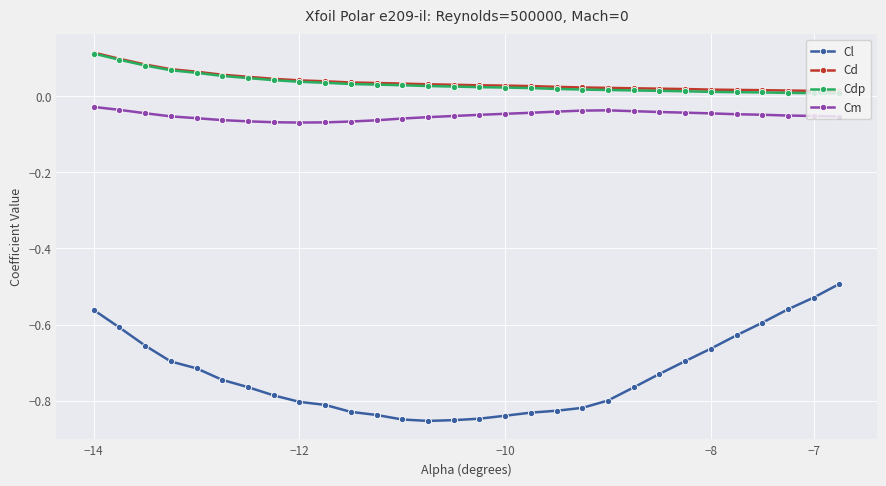

Which series has the largest range (max minus min)?

Cl